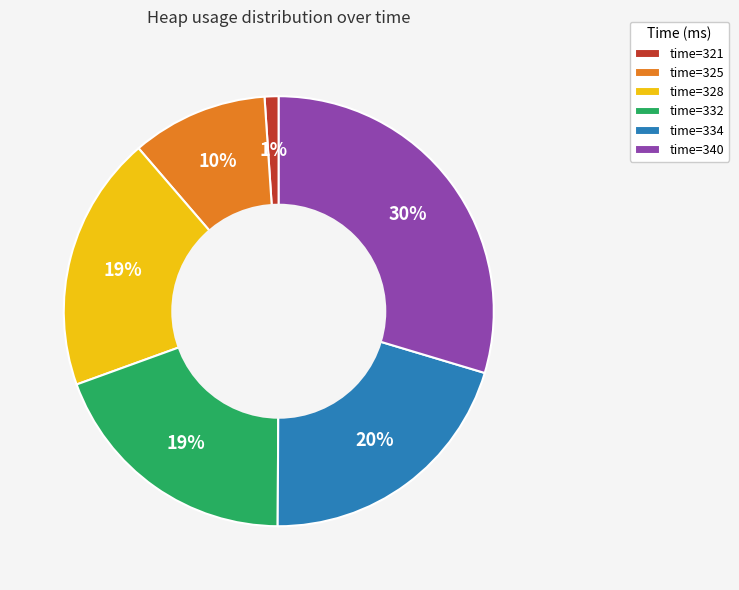

What is the smallest slice in the pie chart?

time=321